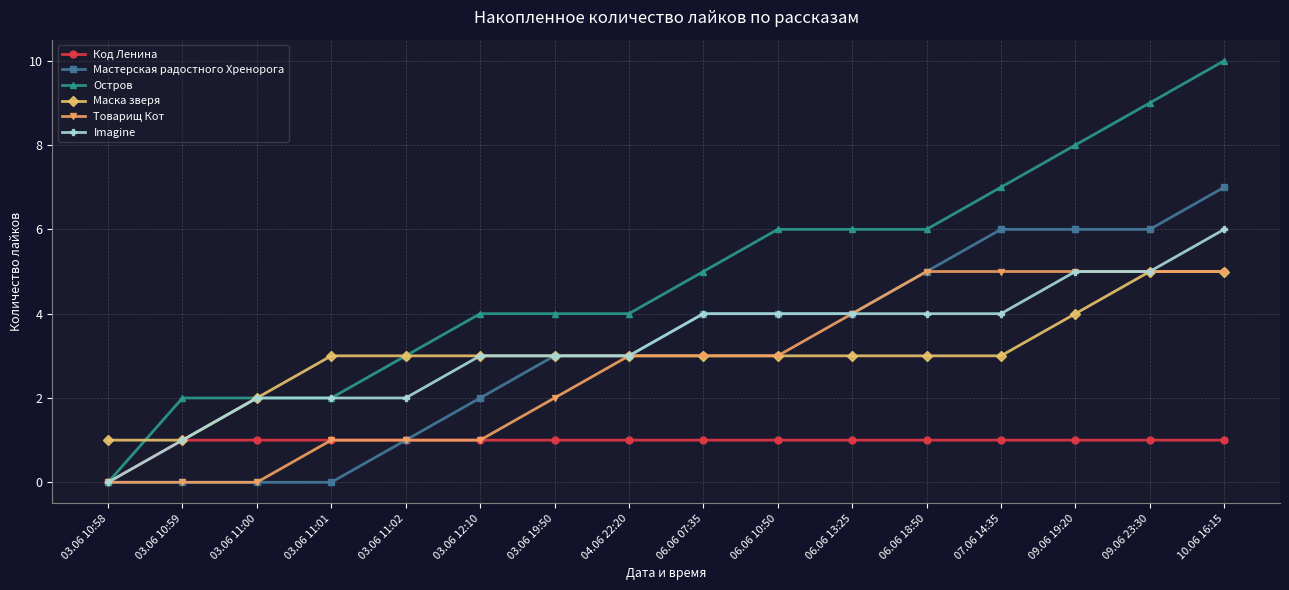

What are all the series names shown in the legend?

Код Ленина, Мастерская радостного Хренорога, Остров, Маска зверя, Товарищ Кот, Imagine